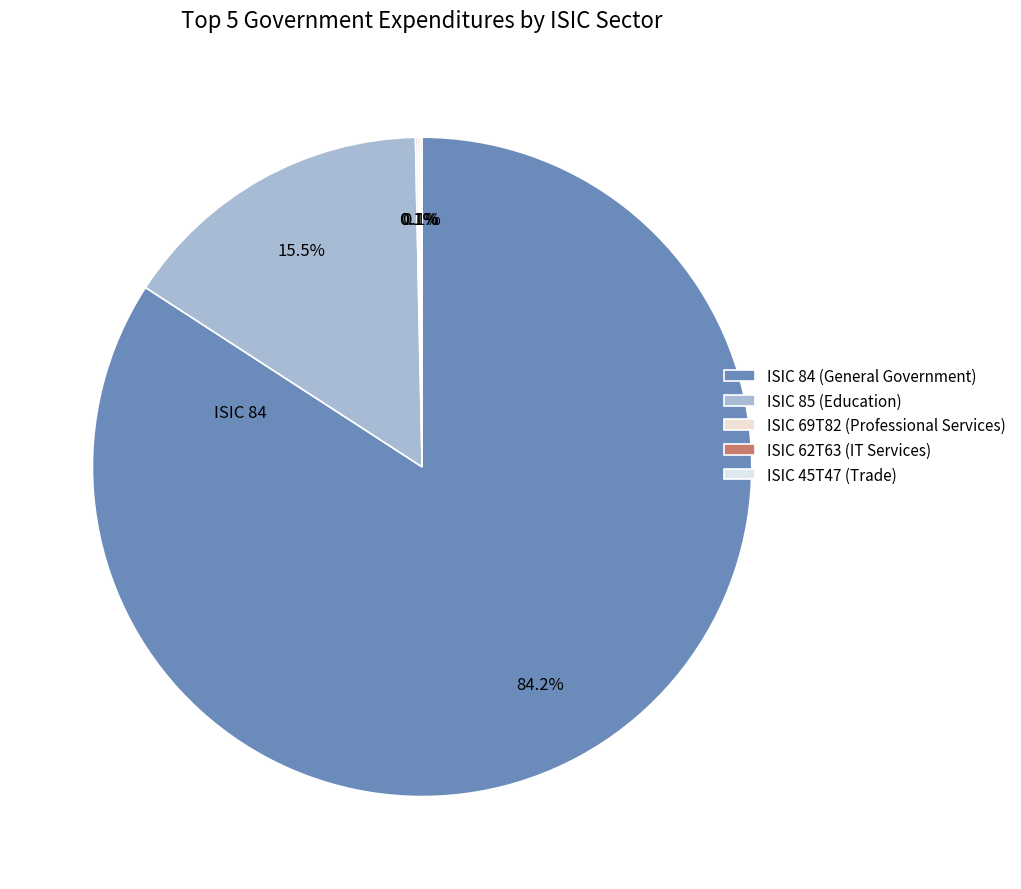

Rank the categories by value from lowest to highest.

ISIC 45T47, ISIC 62T63, ISIC 69T82, ISIC 85, ISIC 84